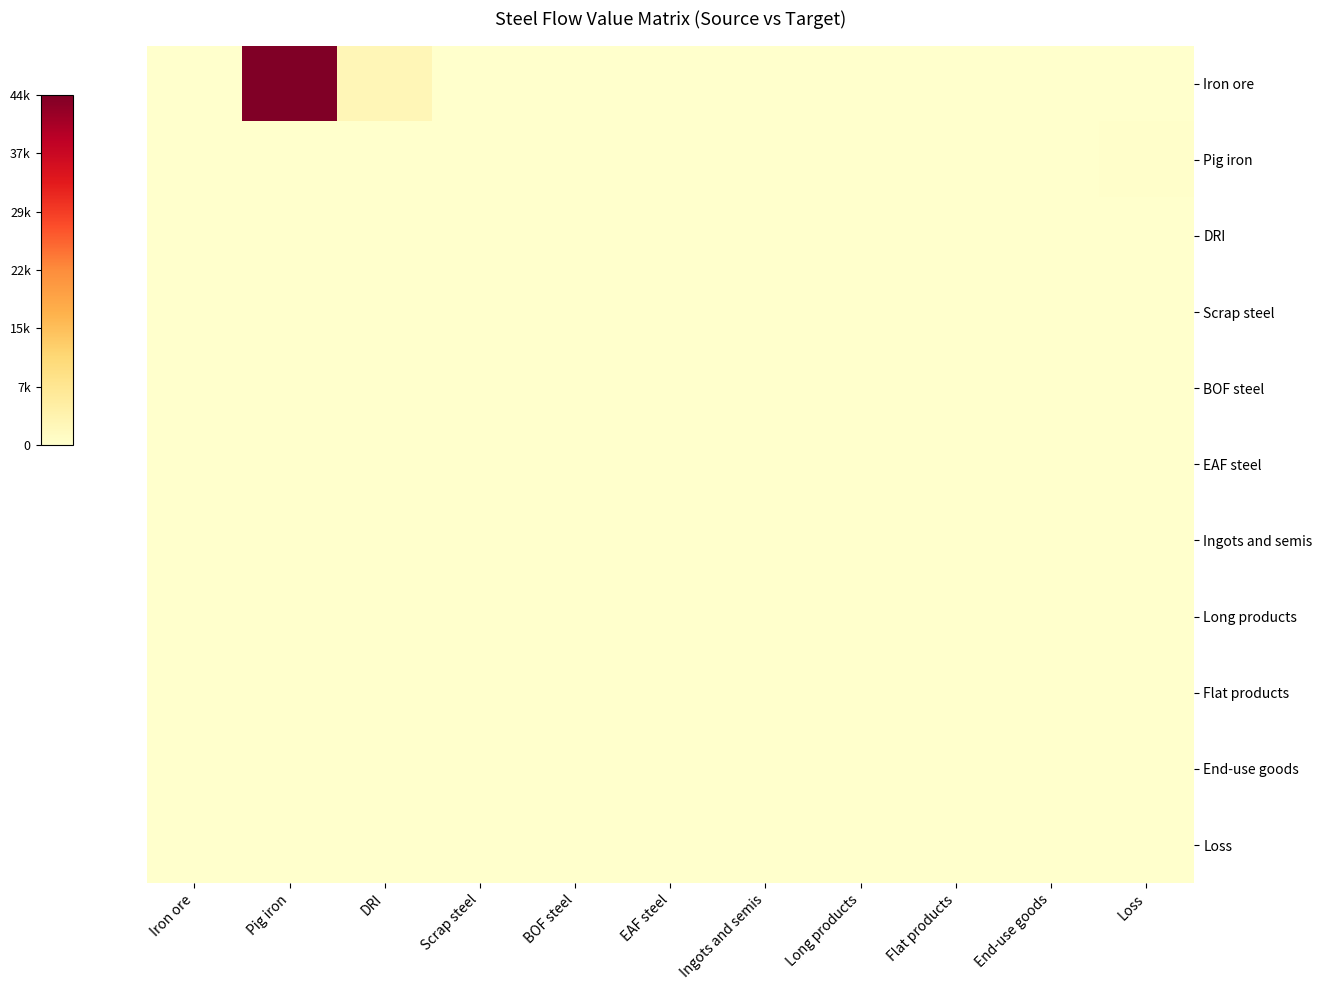

Reading left to right, extract all data points from this chart.

Iron ore: Iron ore=0.0	Pig iron=43984.3	DRI=2694.2	Scrap steel=0.0	BOF steel=0.0	EAF steel=0.0	Ingots and semis=0.0	Long products=0.0	Flat products=0.0	End-use goods=0.0	Loss=0.0
Pig iron: Iron ore=0.0	Pig iron=0.0	DRI=0.0	Scrap steel=0.0	BOF steel=0.0	EAF steel=0.0	Ingots and semis=0.0	Long products=0.0	Flat products=0.0	End-use goods=0.0	Loss=277.1
DRI: Iron ore=0.0	Pig iron=0.0	DRI=0.0	Scrap steel=0.0	BOF steel=0.0	EAF steel=0.0	Ingots and semis=0.0	Long products=0.0	Flat products=0.0	End-use goods=0.0	Loss=17.0
Scrap steel: Iron ore=0.0	Pig iron=0.0	DRI=0.0	Scrap steel=0.0	BOF steel=0.0	EAF steel=0.0	Ingots and semis=0.0	Long products=0.0	Flat products=0.0	End-use goods=0.0	Loss=0.0
BOF steel: Iron ore=0.0	Pig iron=0.0	DRI=0.0	Scrap steel=0.0	BOF steel=0.0	EAF steel=0.0	Ingots and semis=0.0	Long products=0.0	Flat products=0.0	End-use goods=0.0	Loss=0.0
EAF steel: Iron ore=0.0	Pig iron=0.0	DRI=0.0	Scrap steel=0.0	BOF steel=0.0	EAF steel=0.0	Ingots and semis=0.0	Long products=0.0	Flat products=0.0	End-use goods=0.0	Loss=0.0
Ingots and semis: Iron ore=0.0	Pig iron=0.0	DRI=0.0	Scrap steel=0.0	BOF steel=0.0	EAF steel=0.0	Ingots and semis=0.0	Long products=0.0	Flat products=0.0	End-use goods=0.0	Loss=0.0
Long products: Iron ore=0.0	Pig iron=0.0	DRI=0.0	Scrap steel=0.0	BOF steel=0.0	EAF steel=0.0	Ingots and semis=0.0	Long products=0.0	Flat products=0.0	End-use goods=0.0	Loss=0.0
Flat products: Iron ore=0.0	Pig iron=0.0	DRI=0.0	Scrap steel=0.0	BOF steel=0.0	EAF steel=0.0	Ingots and semis=0.0	Long products=0.0	Flat products=0.0	End-use goods=0.0	Loss=0.0
End-use goods: Iron ore=0.0	Pig iron=0.0	DRI=0.0	Scrap steel=0.0	BOF steel=0.0	EAF steel=0.0	Ingots and semis=0.0	Long products=0.0	Flat products=0.0	End-use goods=0.0	Loss=0.0
Loss: Iron ore=0.0	Pig iron=0.0	DRI=0.0	Scrap steel=0.0	BOF steel=0.0	EAF steel=0.0	Ingots and semis=0.0	Long products=0.0	Flat products=0.0	End-use goods=0.0	Loss=0.0